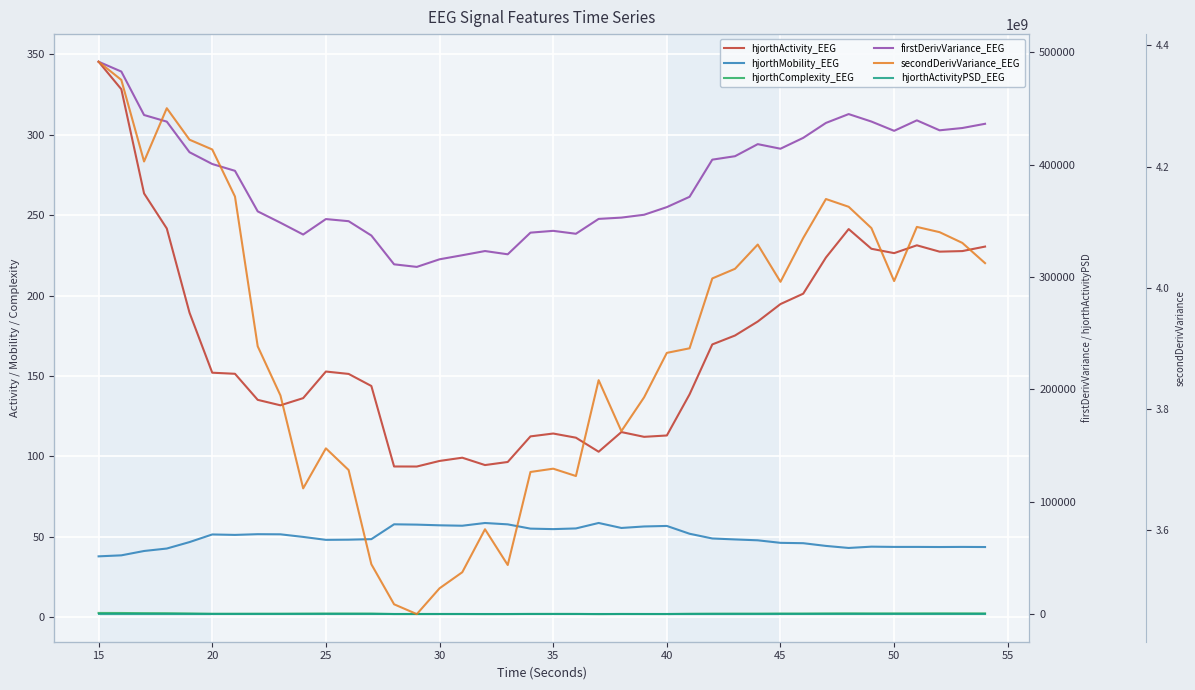

Which series has the largest total across all categories?

secondDerivVariance_EEG